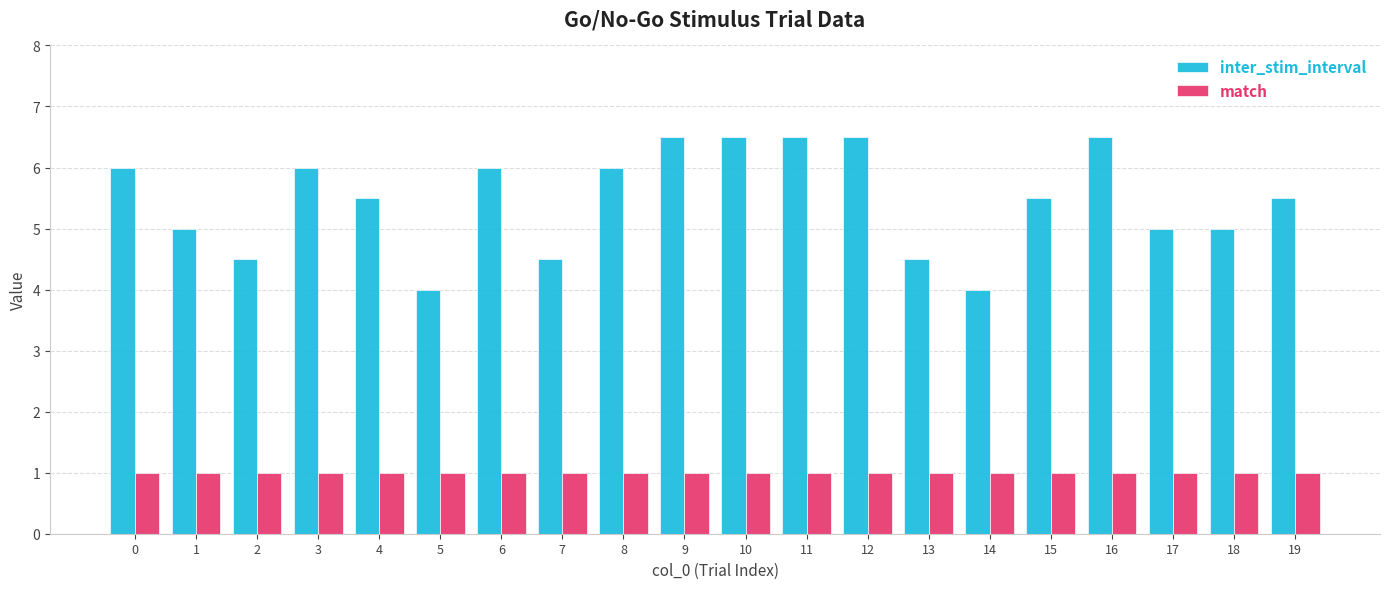

What is the smallest value displayed?

1.0